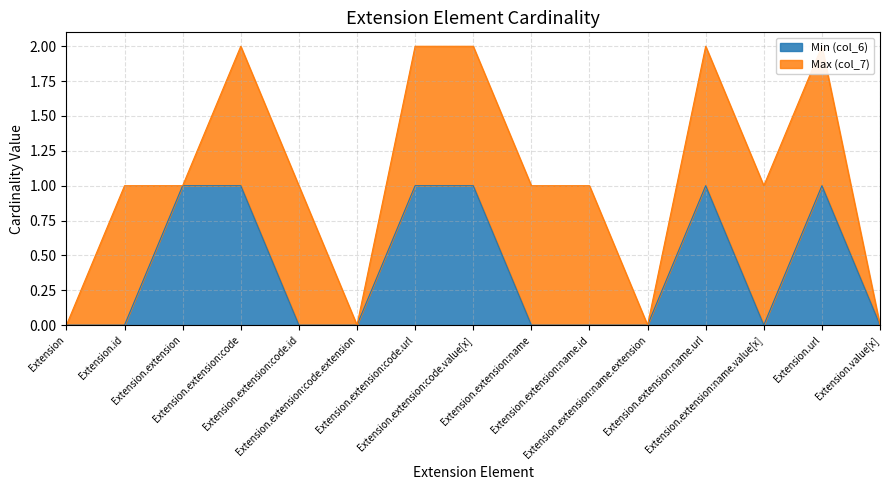

Where is the first local minimum?

Extension.extension:name.value[x]